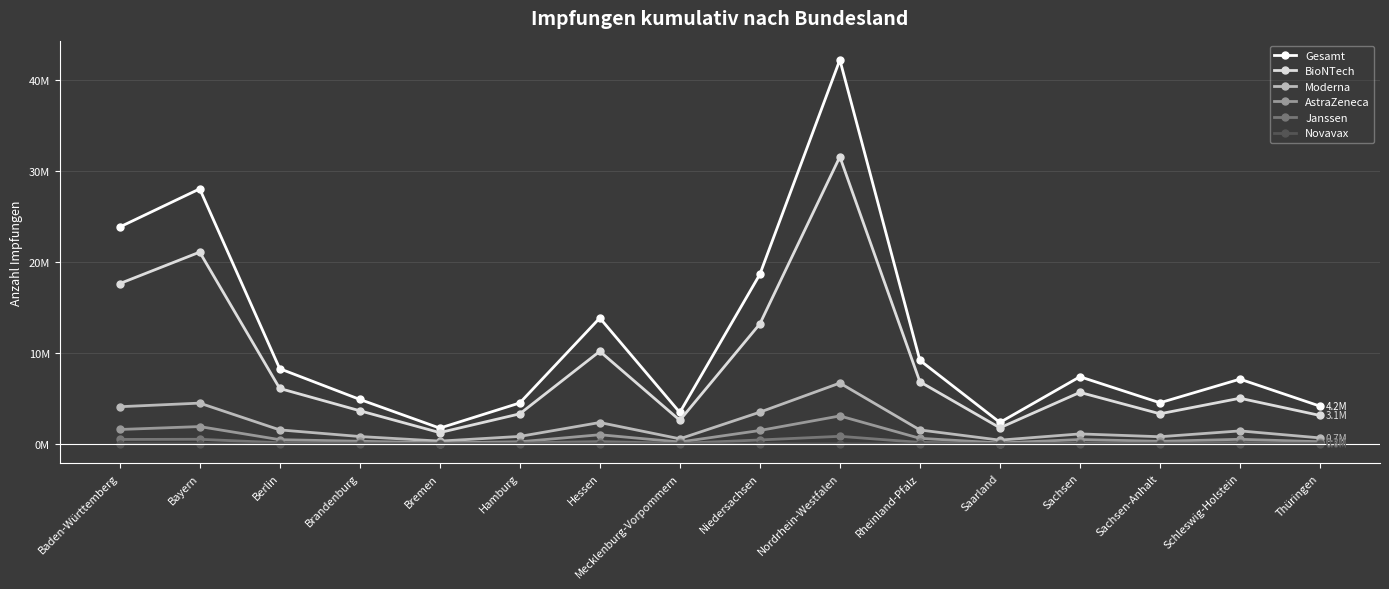

What value does the BioNTech series have at Bayern?

21099819